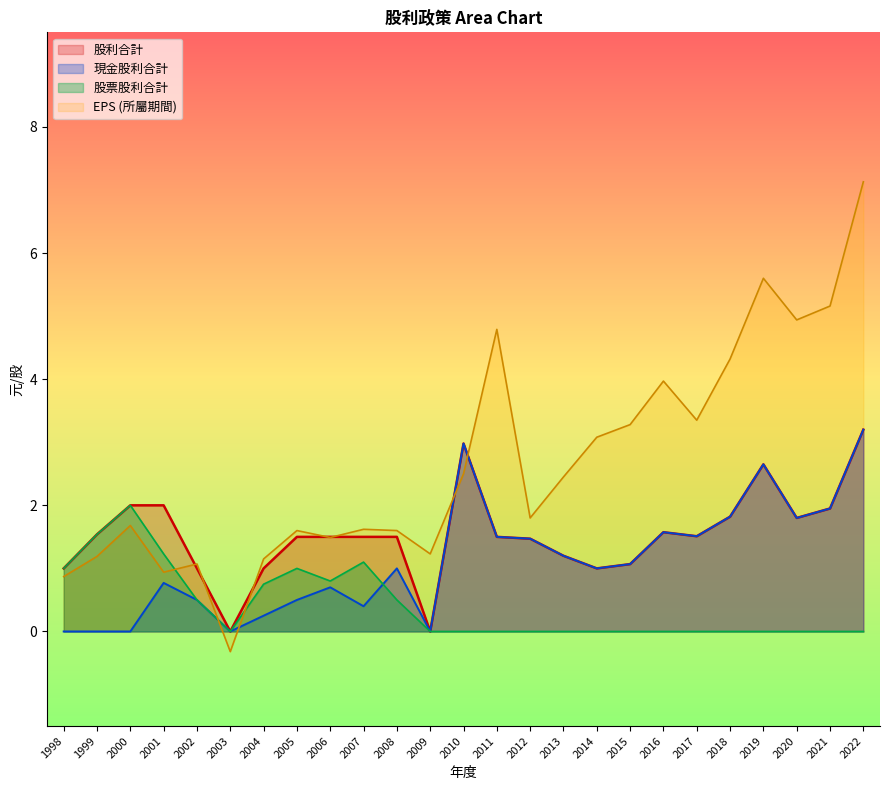

What is the sum of all EPS values?

66.5